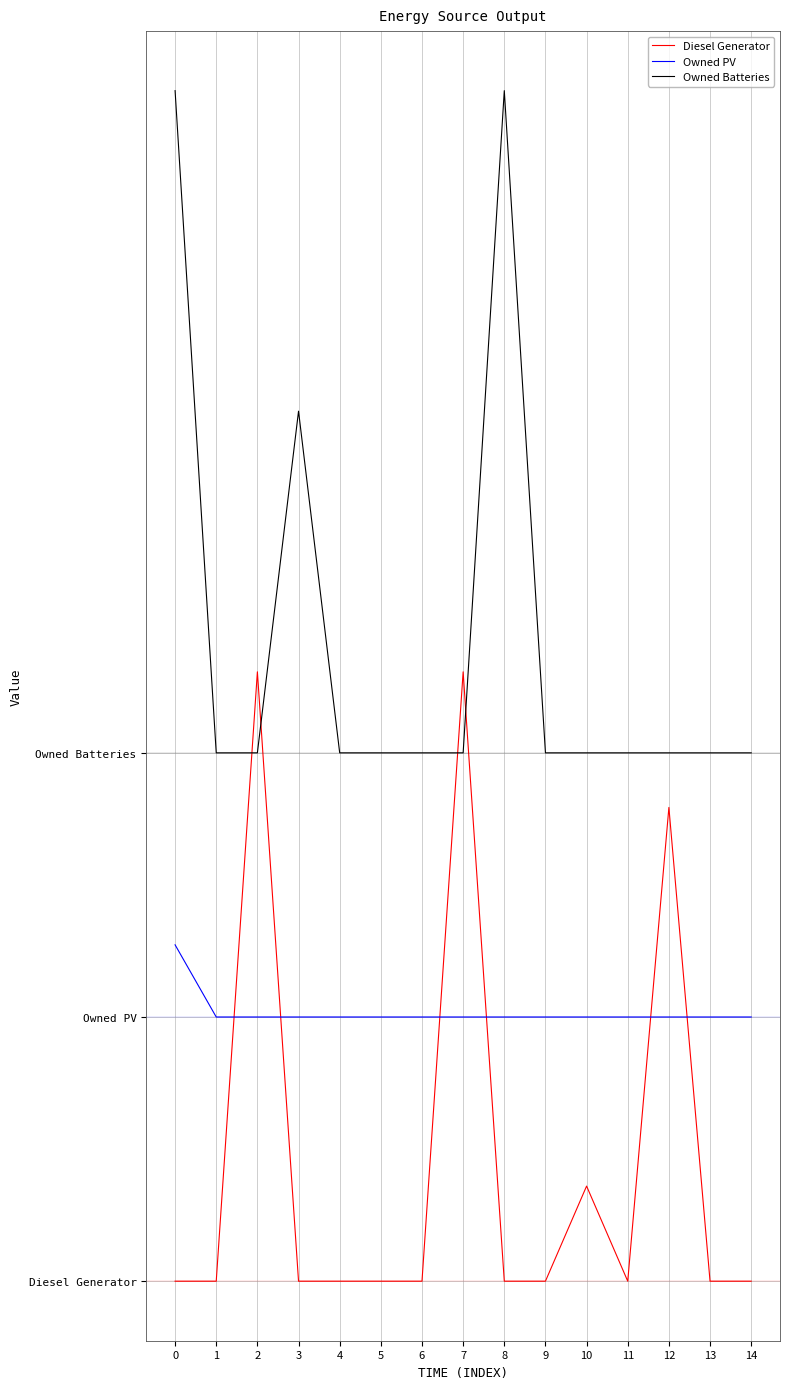

Which series has the largest total across all categories?

Owned Batteries